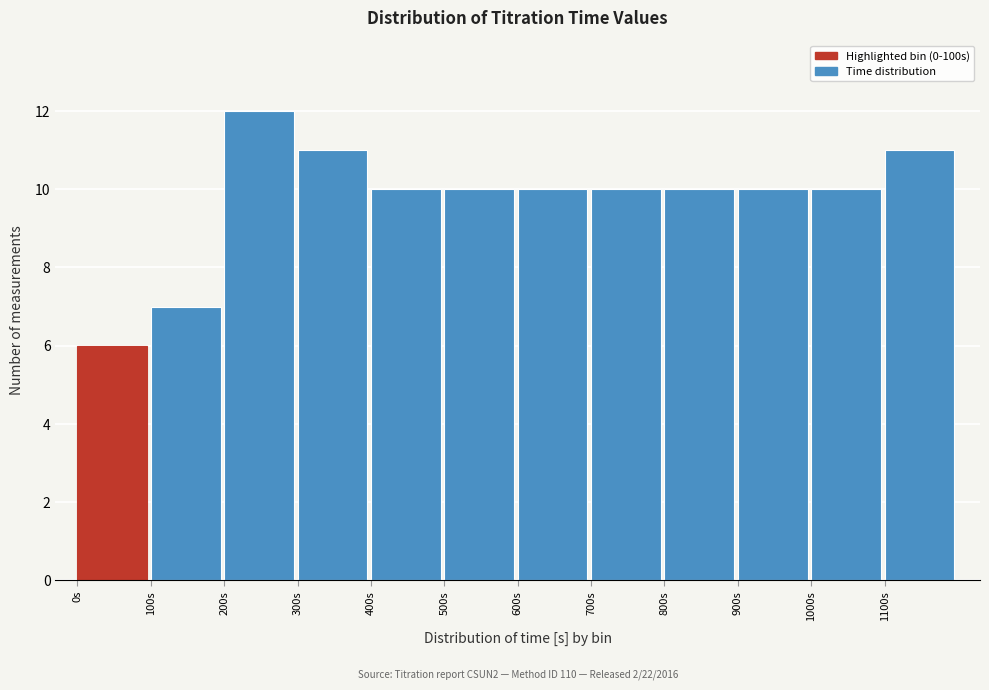

Which range on the x-axis has the tallest bar?

200 to 300